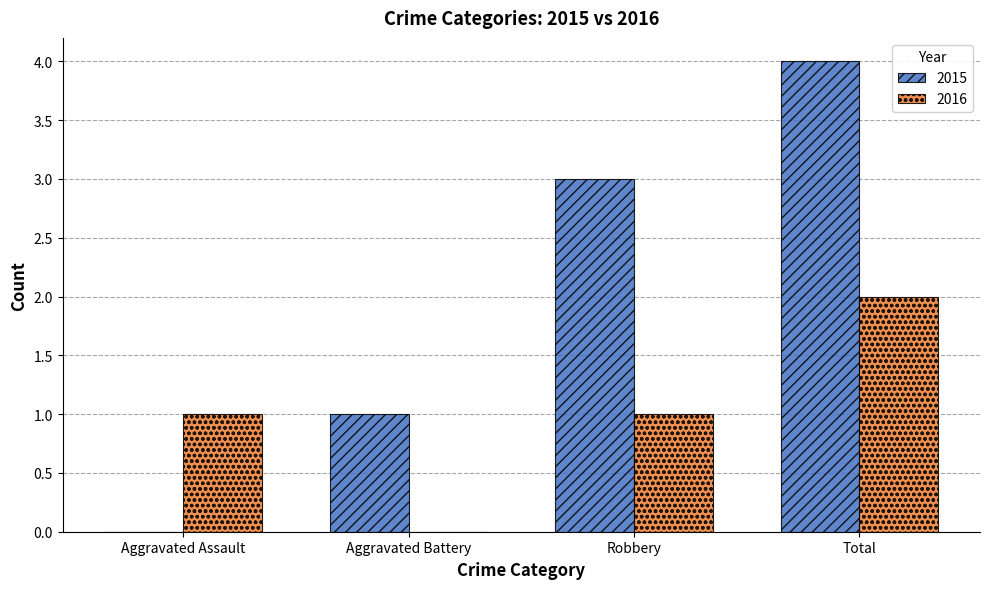

How many values in 2015 are above zero?

3